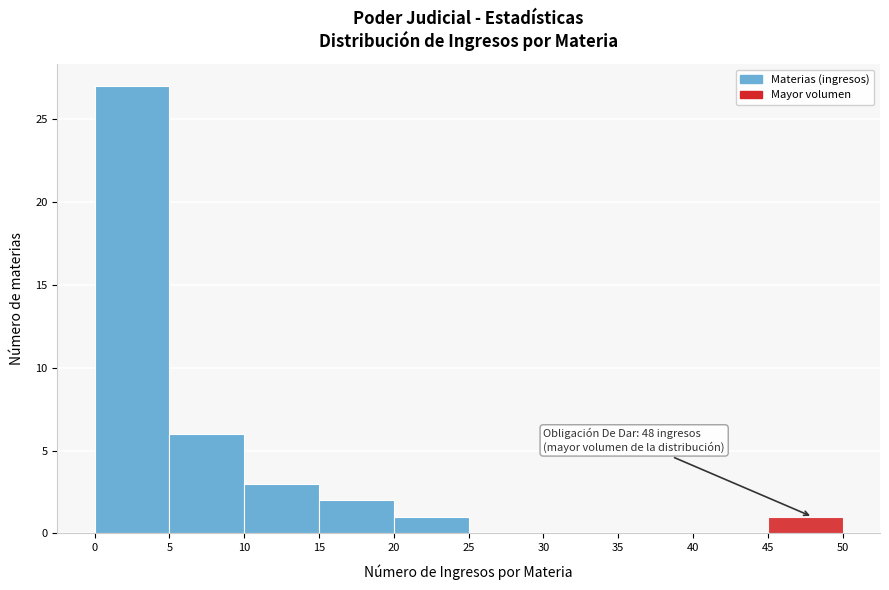

Over which range of the x-axis is the bar tallest?

0 to 5